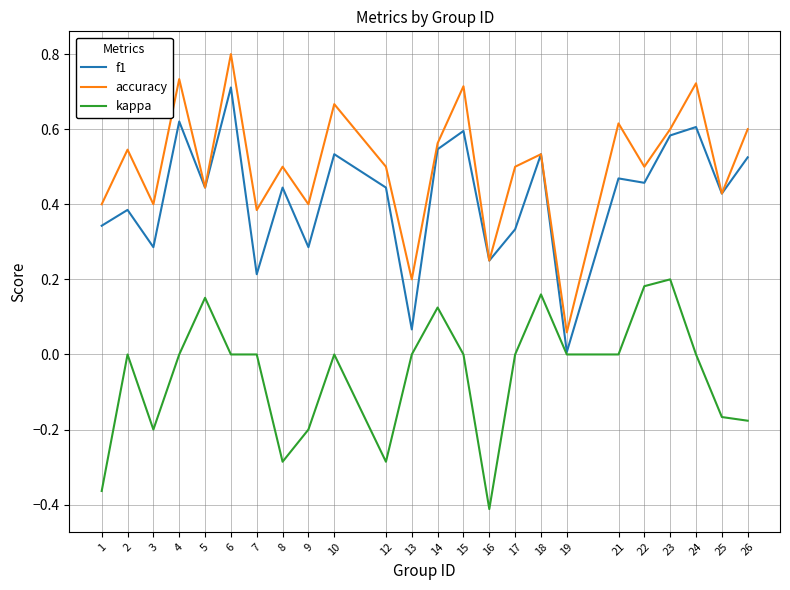

The value of accuracy at 3 is 0.3. True or false?

False